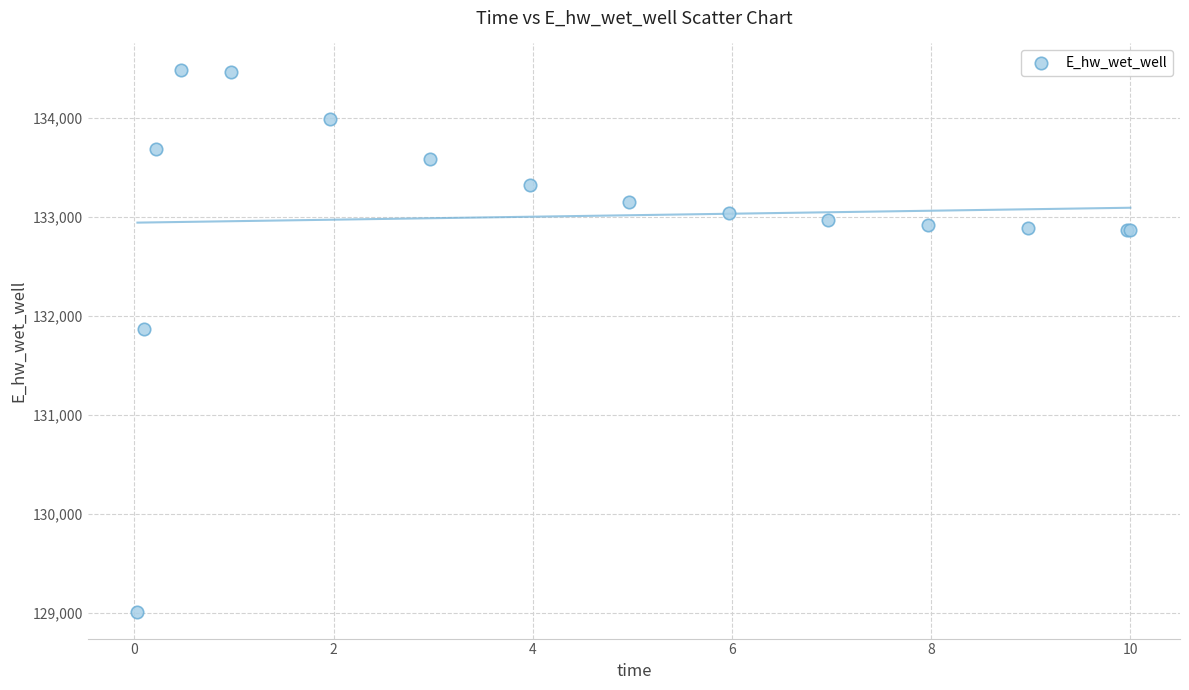

What Y value in the scatter plot is closest to 131745?

131864.1